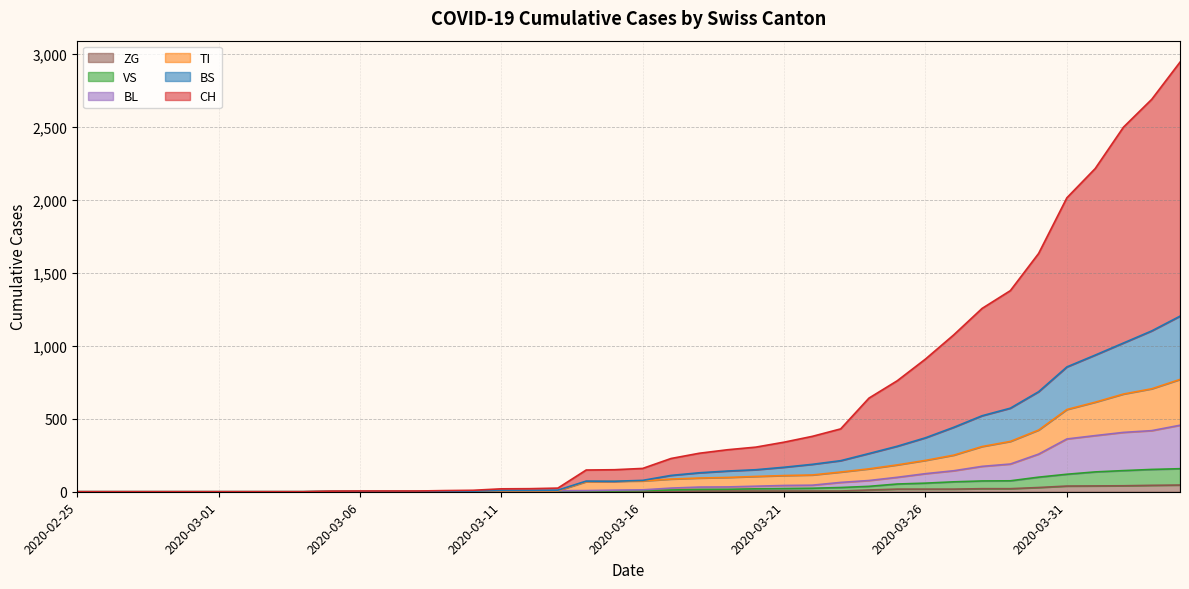

Rank the series at 2020-03-08 from lowest to highest value.

ZG, VS, TI, BS, BL, CH